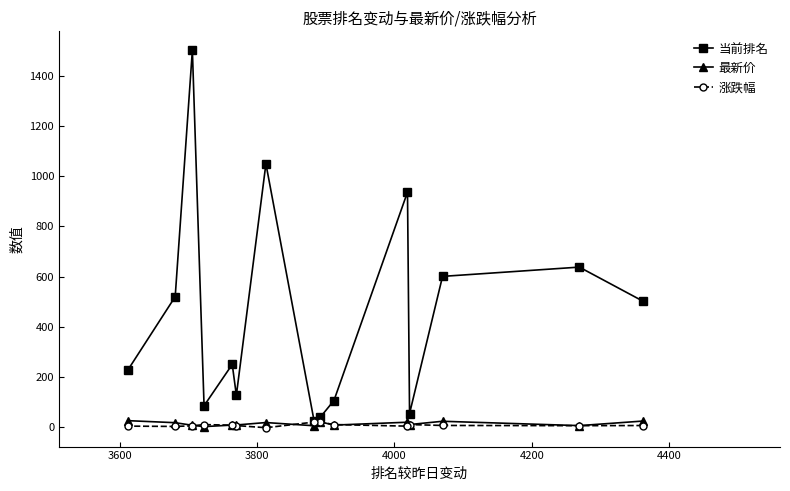

True or false: 涨跌幅 has more than 1 interior local peaks.

True